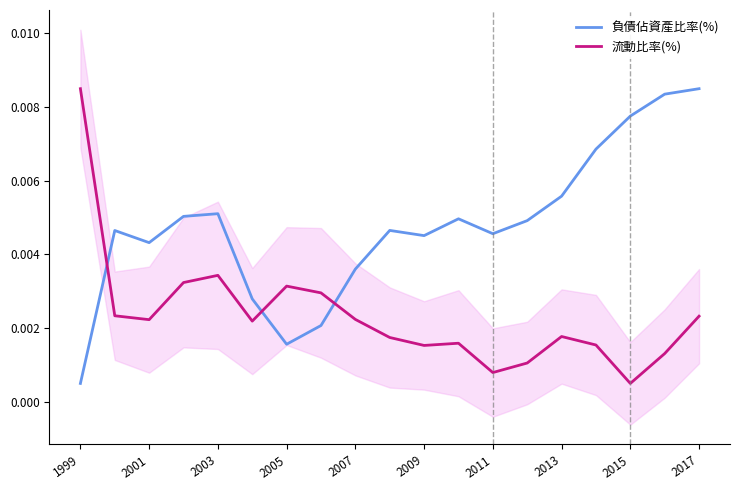

Where is 流動比率(%) nearest to the value 0?

2015